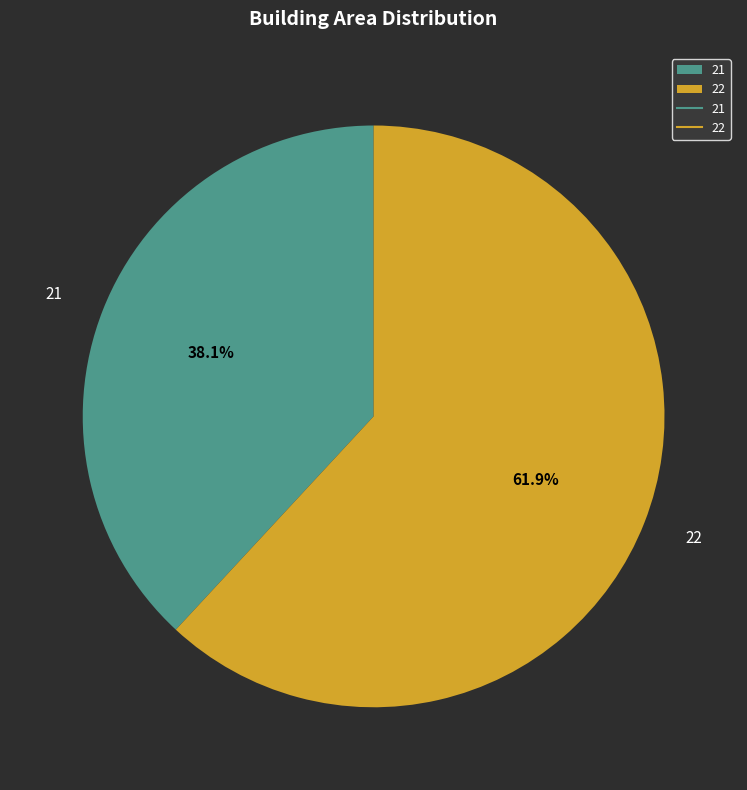

To the nearest percent, what percentage of the pie is 21?

38%